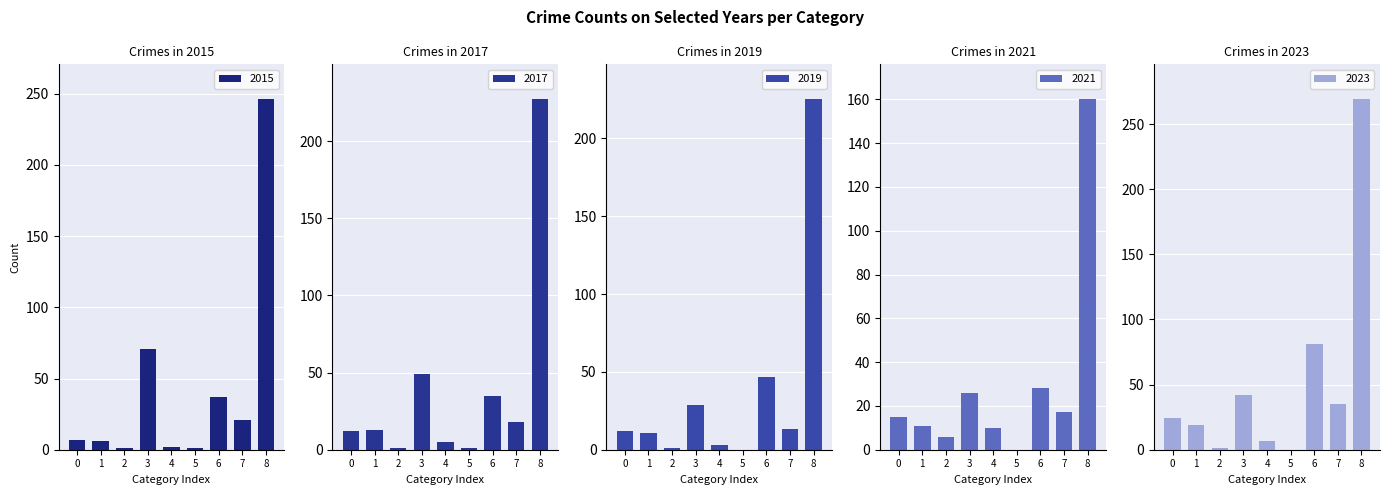

True or false: 2017 has a value of 1 at 5.

True